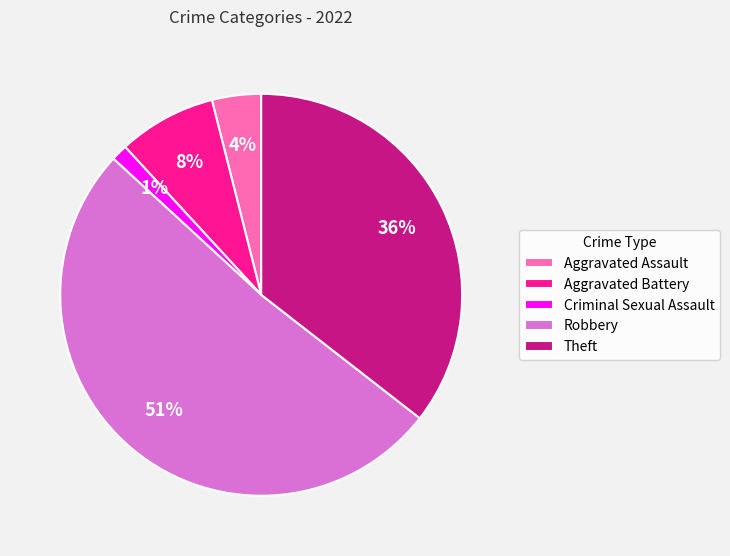

How many segments does this pie chart have?

5